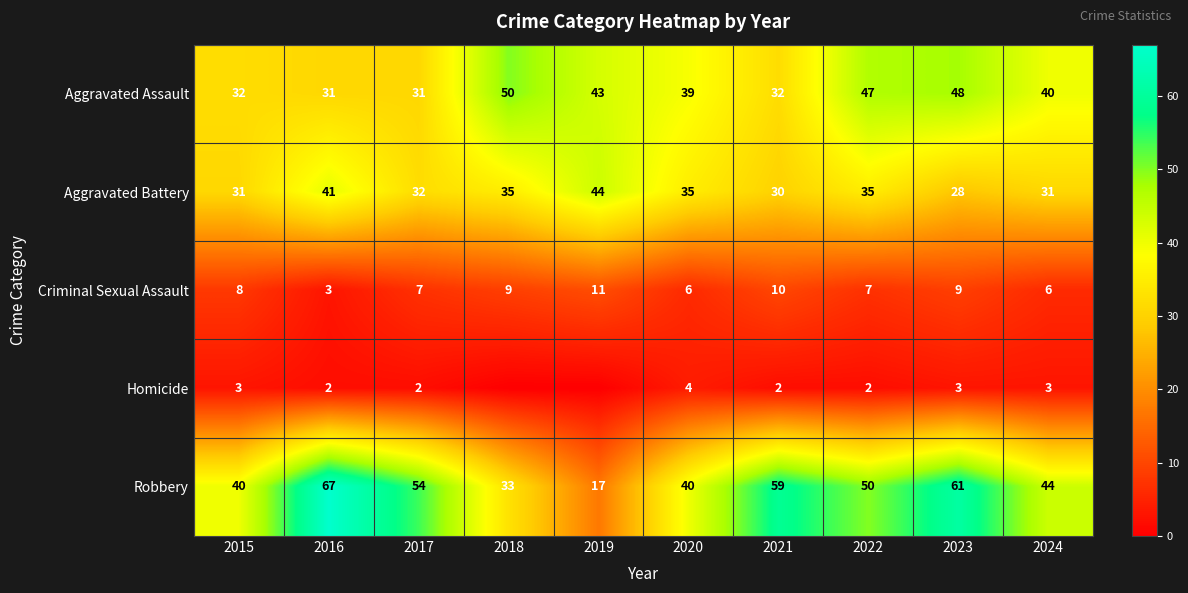

Rank the series at 2024 from highest to lowest value.

Robbery, Aggravated Assault, Aggravated Battery, Criminal Sexual Assault, Homicide